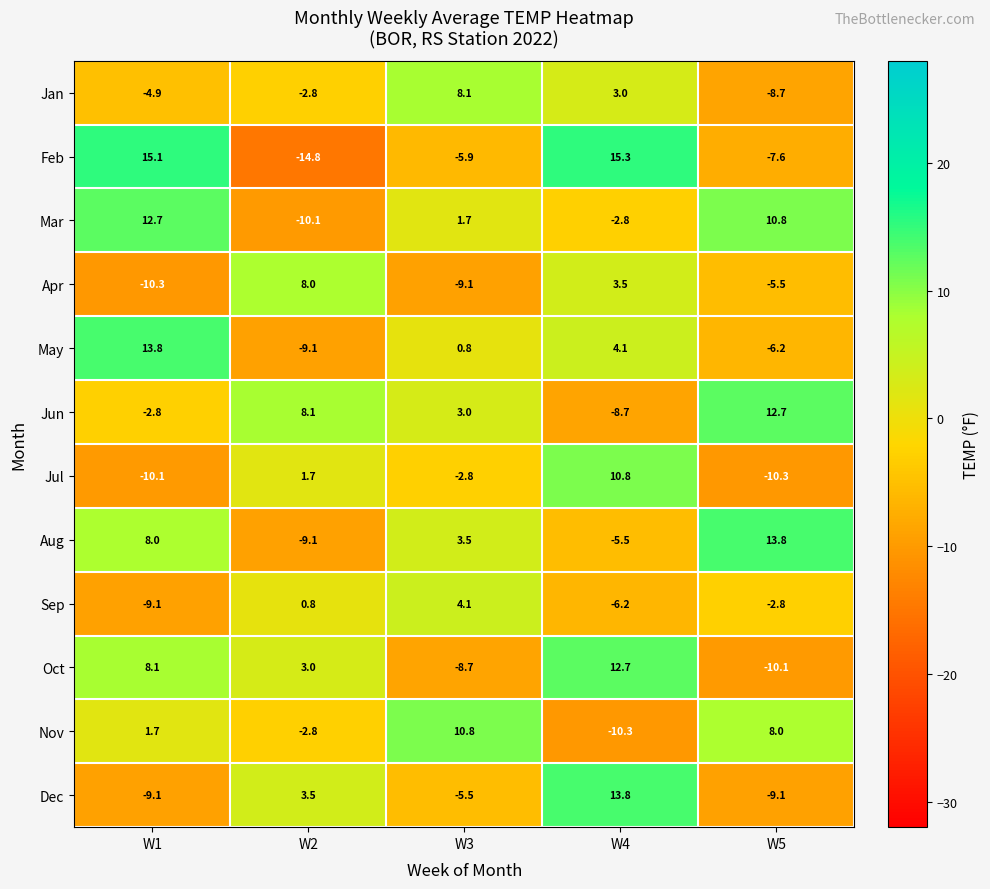

At which category is the sum across all series the highest?

W4